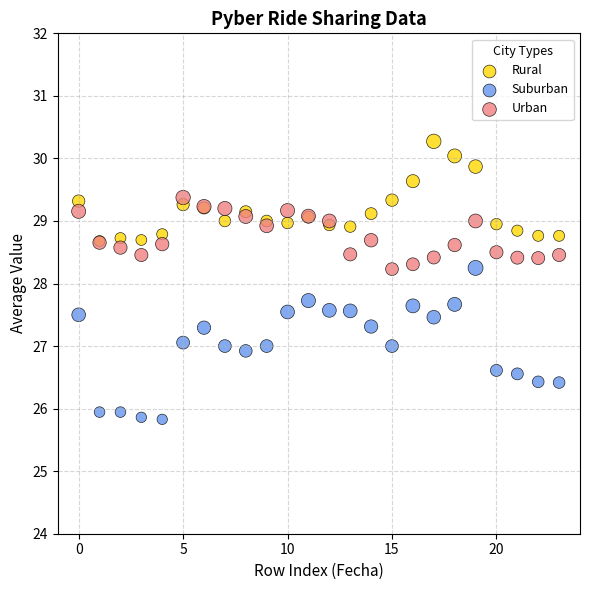

Which series contains the lowest Y value?

Suburban